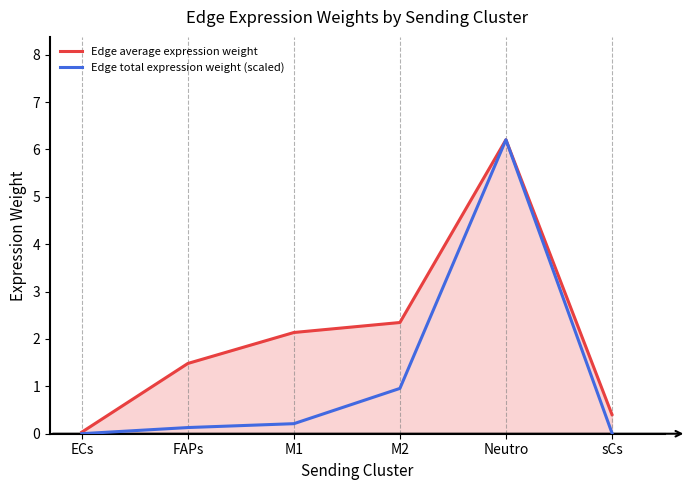

In Edge total expression weight (scaled), how many points are higher than both neighbors (excluding endpoints)?

1